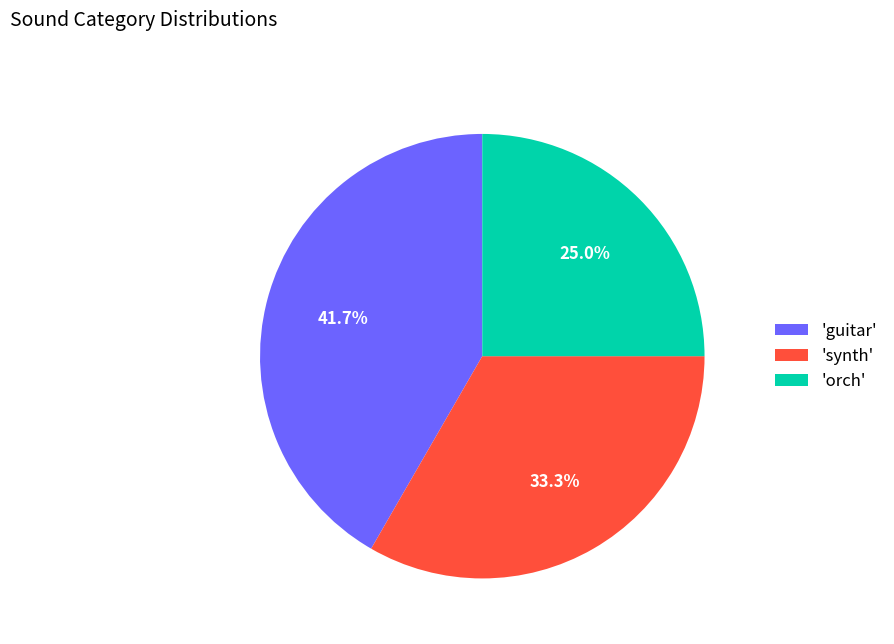

Is 'guitar' the majority of the pie?

No